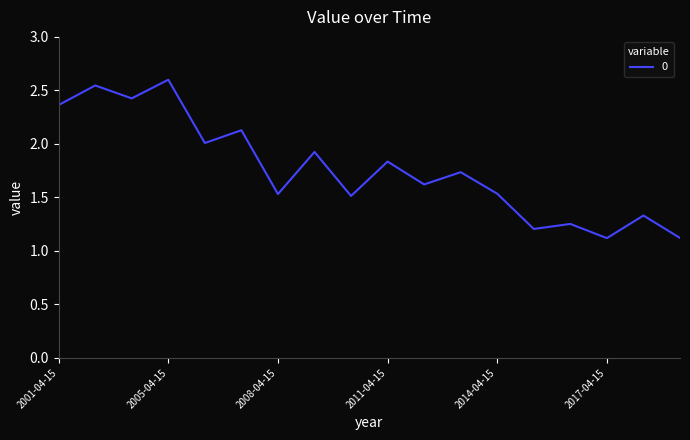

What is the smallest value displayed?

1.1